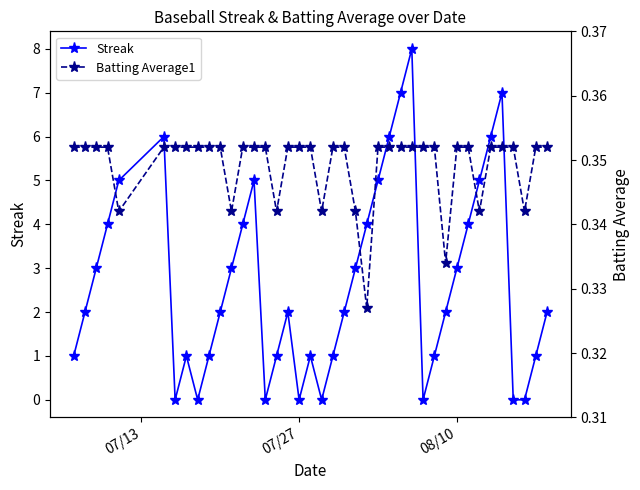

What is the highest value of the Streak series?

8